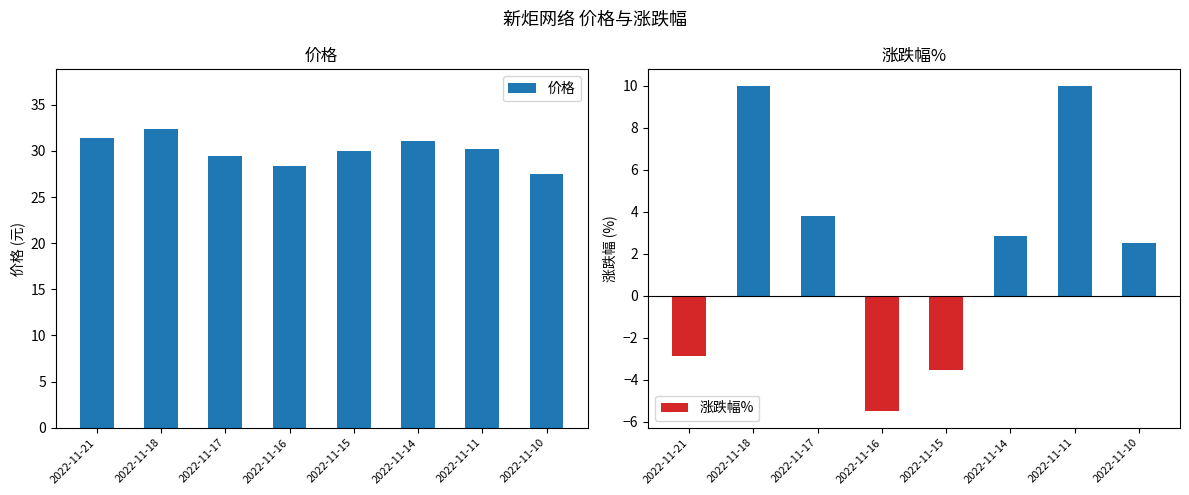

How many data points in 价格 are less than 30?

3